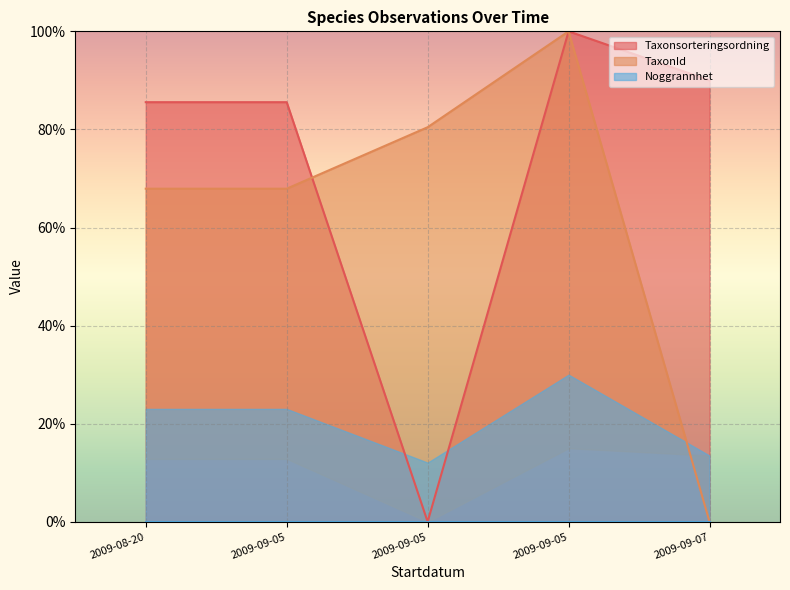

Which series has the largest range (max minus min)?

TaxonId